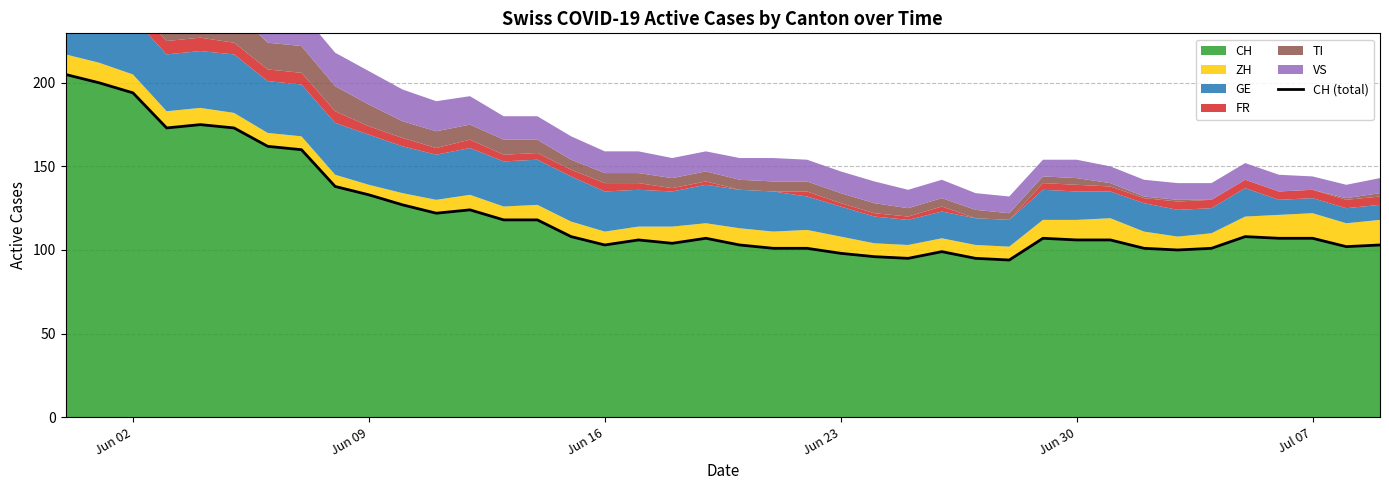

Reading left to right, extract all data points from this chart.

205	200	194	173	175	173	162	160	138	133	127	122	124	118	118	108	103	106	104	107	103	101	101	98	96	95	99	95	94	107	106	106	101	100	101	108	107	107	102	103